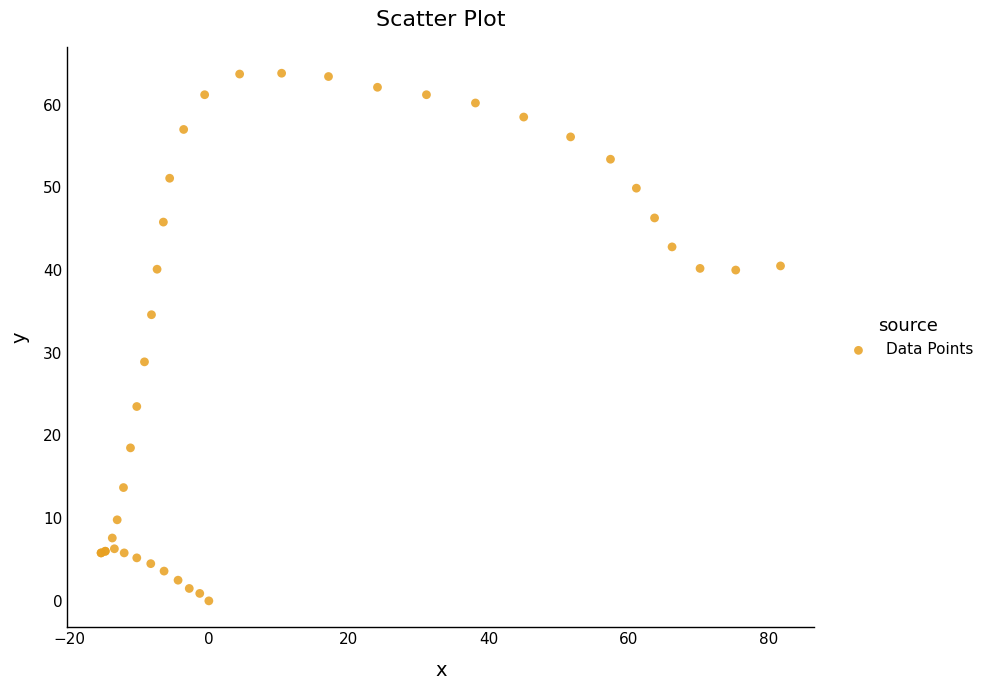

What Y value in the scatter plot is closest to 31?

28.9